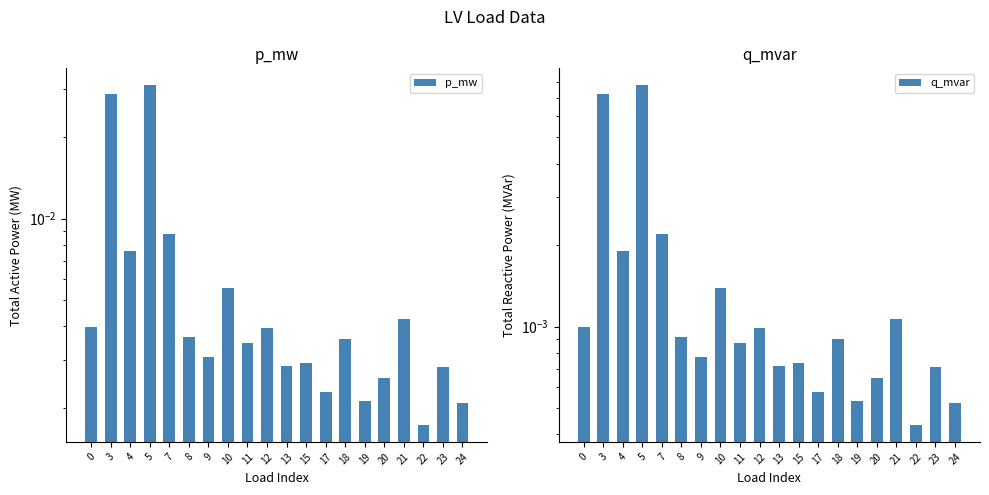

Rank the series by their maximum value, from lowest to highest.

q_mvar, p_mw